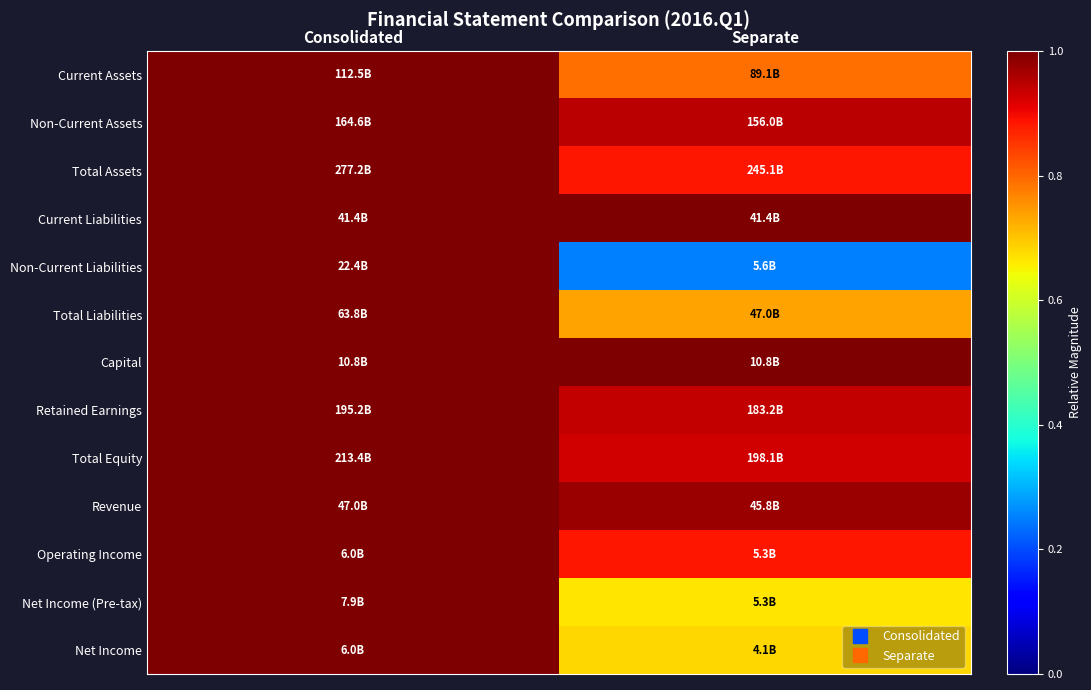

What is the spread (max minus min) of values at Separate?

0.7